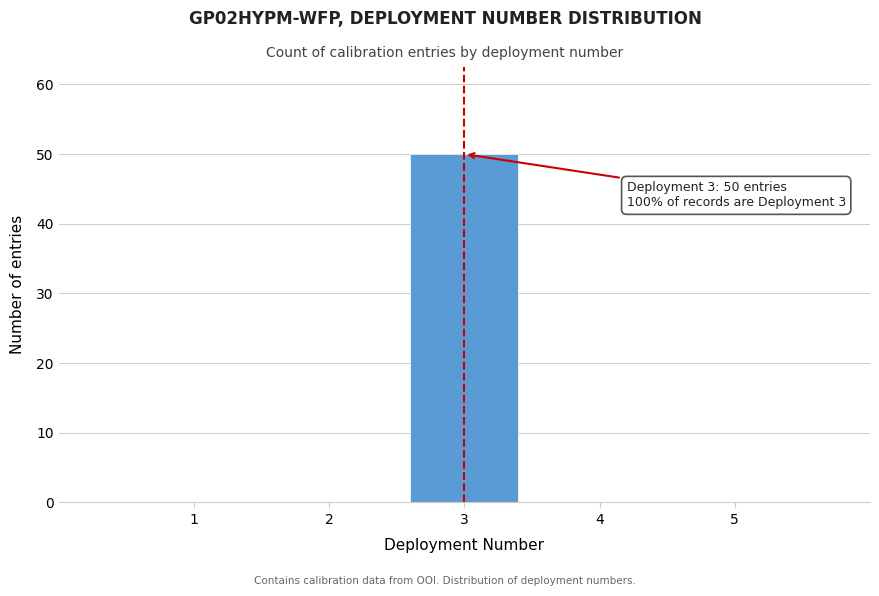

Over which range of the x-axis is the bar tallest?

2.5 to 3.5